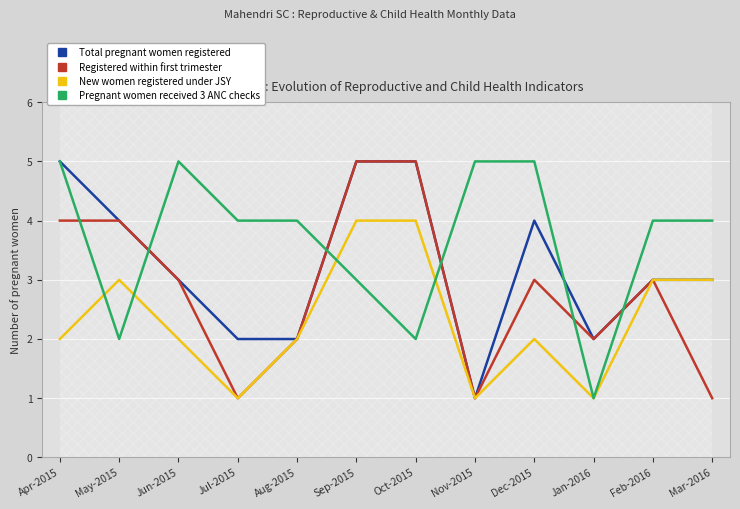

What is the sum of the Registered within first trimester values at Jan-2016 and Aug-2015?

4